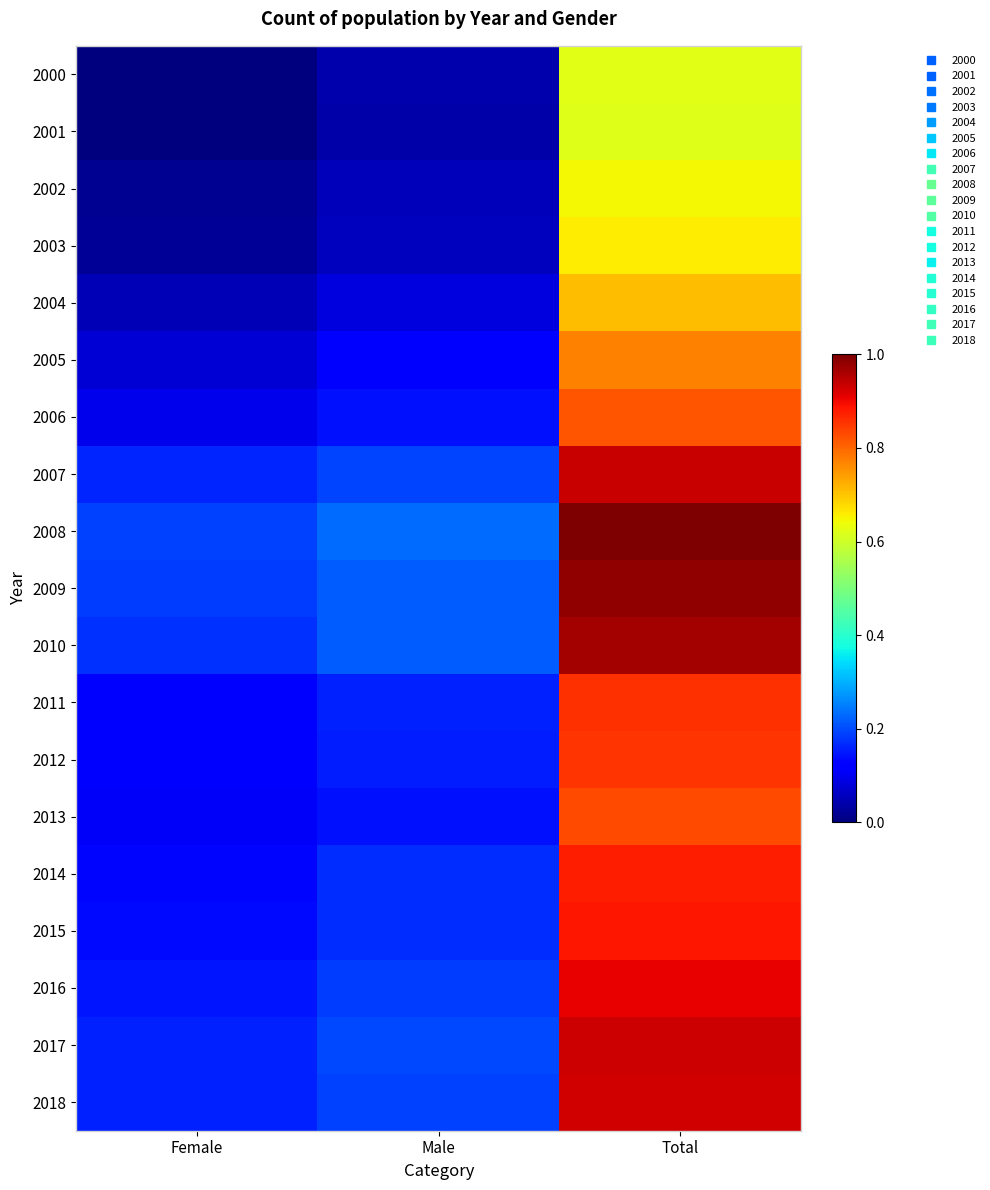

Rank the series by their maximum value, from lowest to highest.

2001, 2000, 2002, 2003, 2004, 2005, 2006, 2013, 2012, 2011, 2014, 2015, 2016, 2018, 2017, 2007, 2010, 2009, 2008